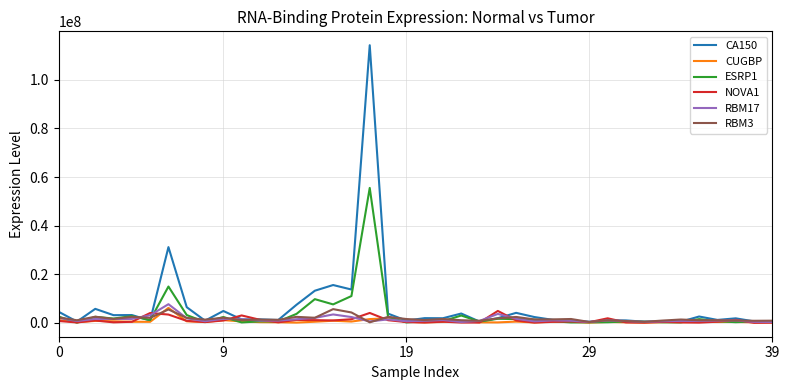

What are all the series names shown in the legend?

CA150, CUGBP, ESRP1, NOVA1, RBM17, RBM3